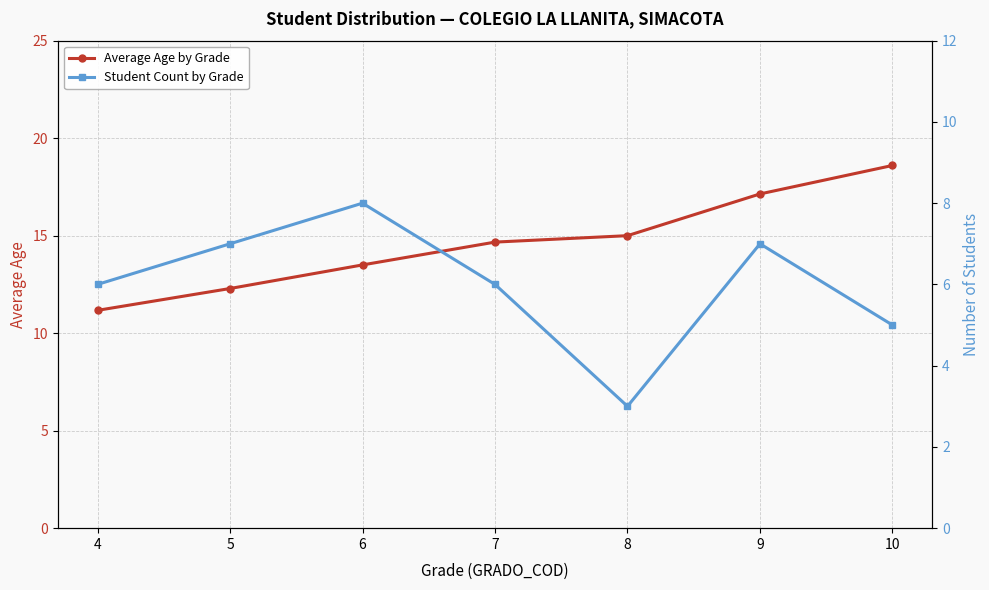

Is it true that Student Count by Grade equals 12.4 at 6?

False